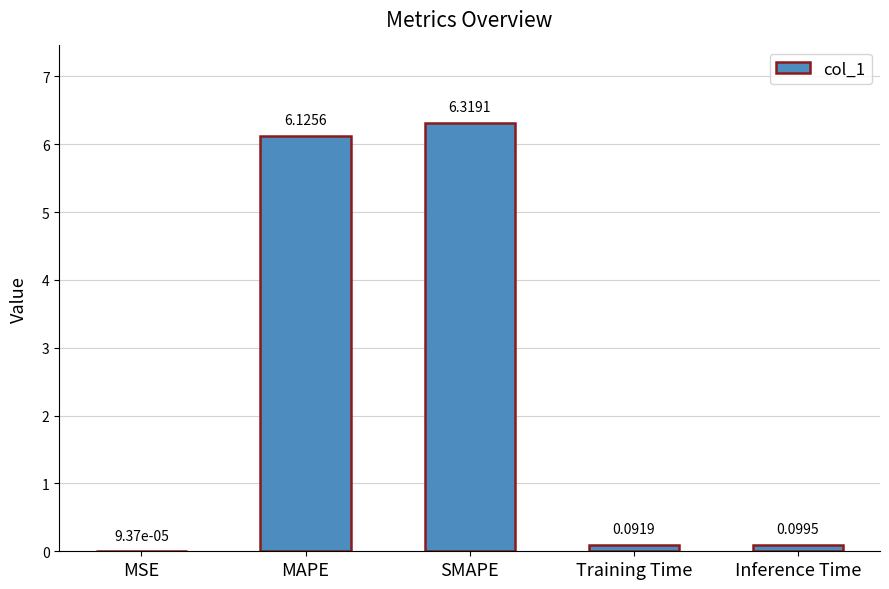

Where is the data nearest to the value 3?

Inference Time